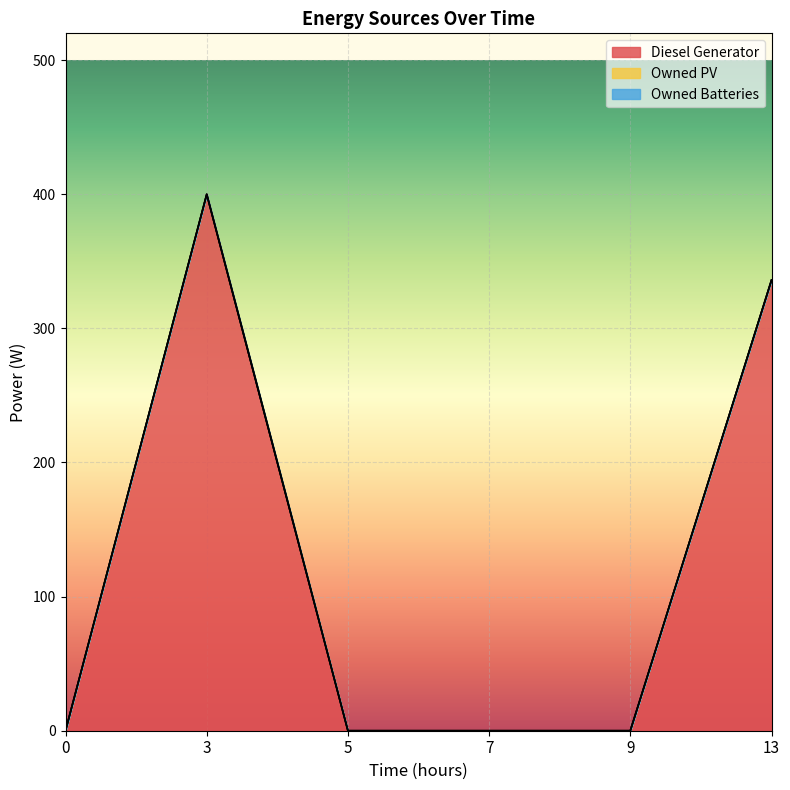

Which series has the largest total across all categories?

Diesel Generator